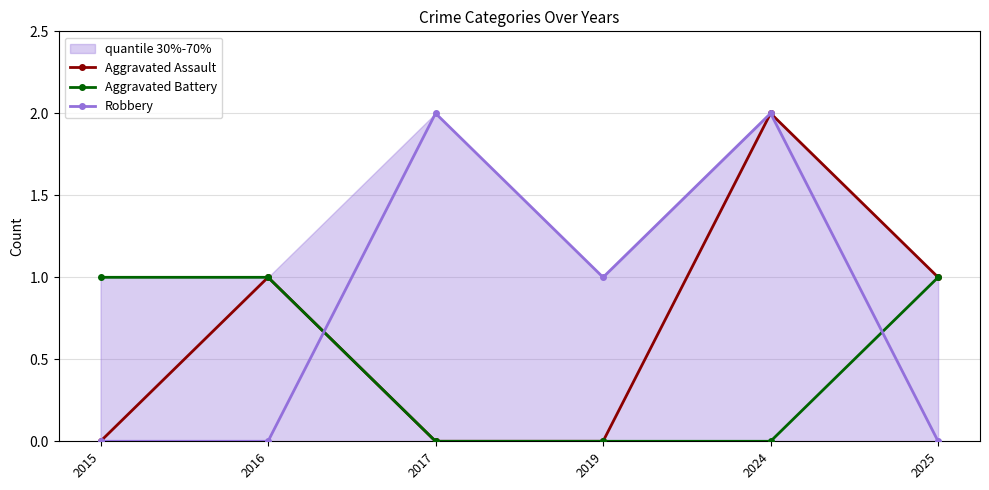

True or false: Aggravated Assault and Aggravated Battery cross at least once.

False